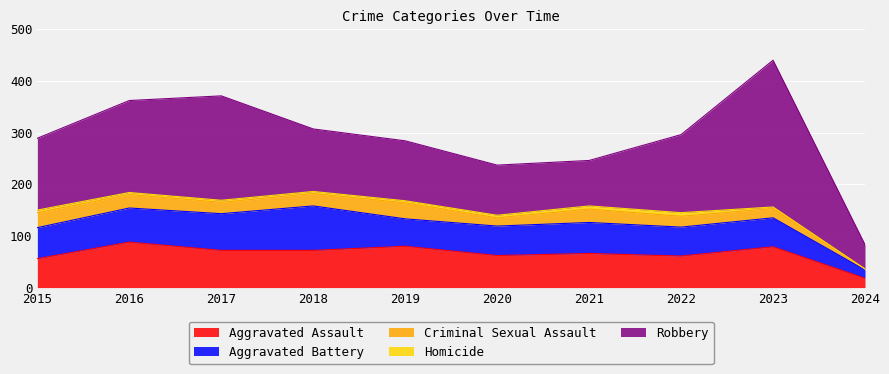

How many interior local valleys does the Aggravated Battery series have?

1